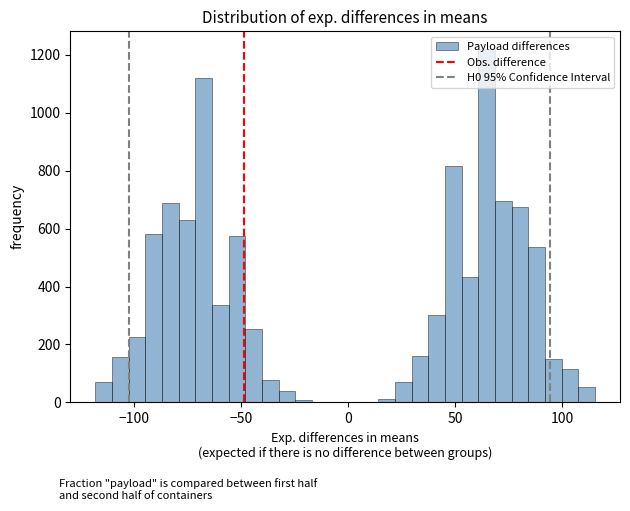

Around what value on the x-axis is the tallest bar? Give the approximate position of its centre, as read against the axis.

65